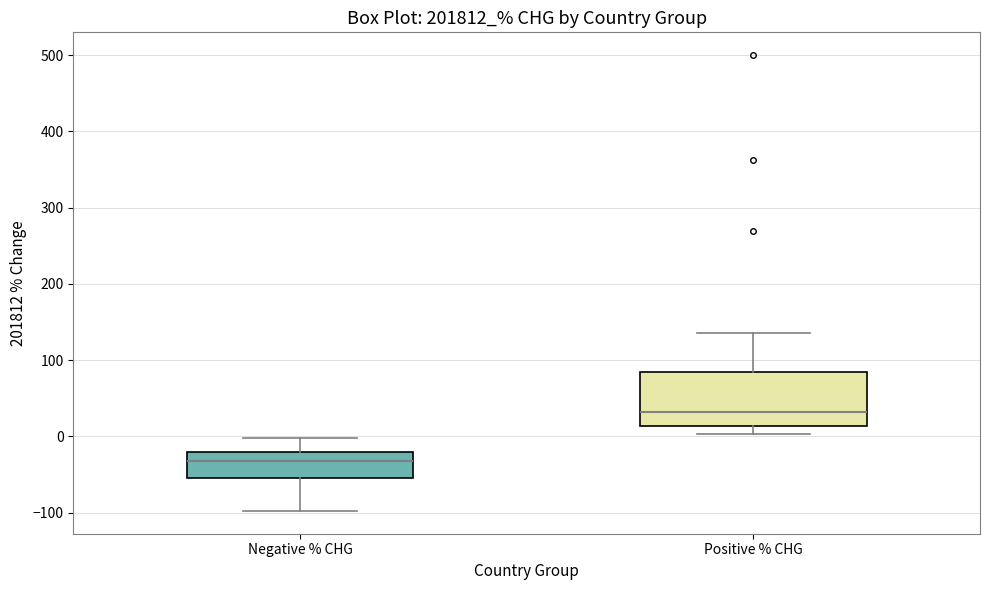

Which box has the lowest median line?

Negative % CHG